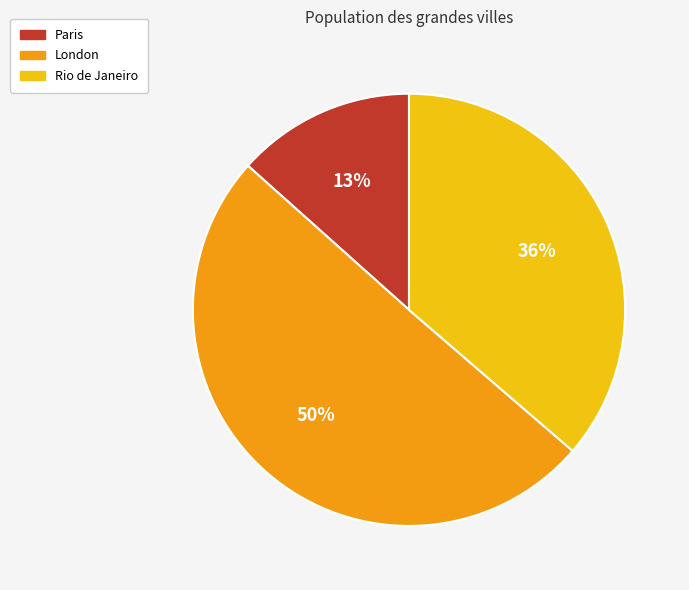

To the nearest percent, what portion does Rio de Janeiro represent?

36%